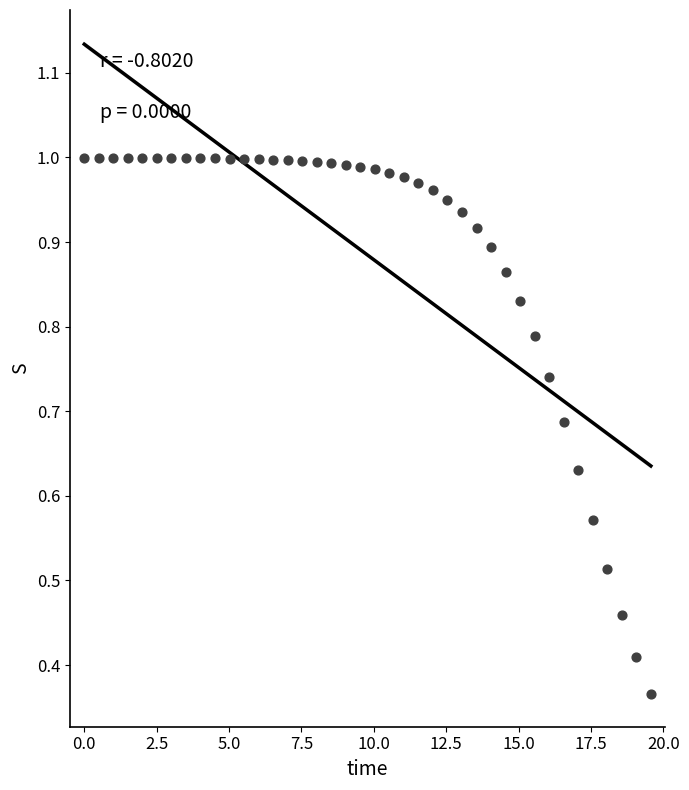

What is the range of X values (max minus min)?

19.6